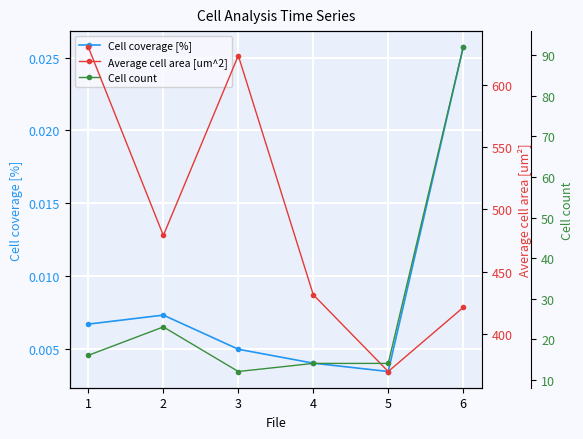

Which category has the lowest value in the Cell coverage [%] series?

5